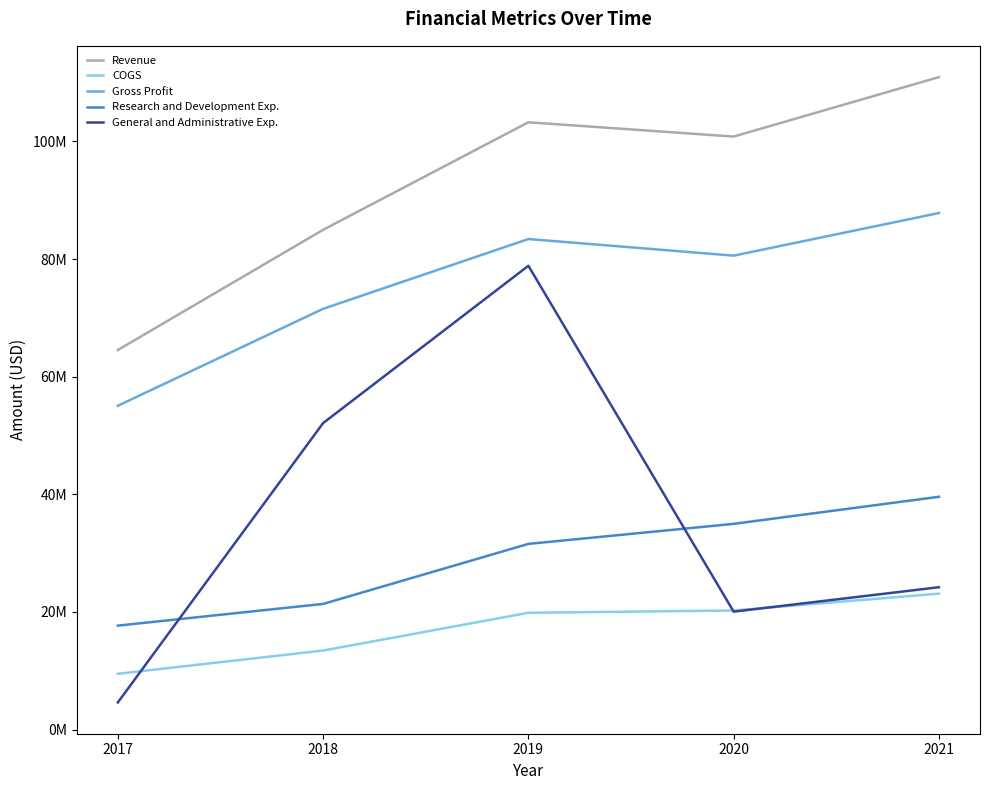

What is the minimum value for Research and Development Exp.?

17672000